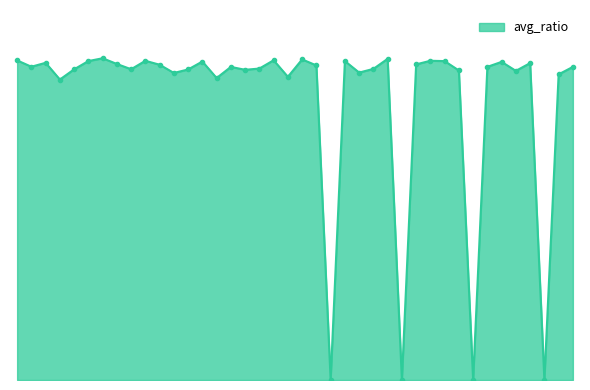

What is the label of the 12th point from the left?

Bahrain